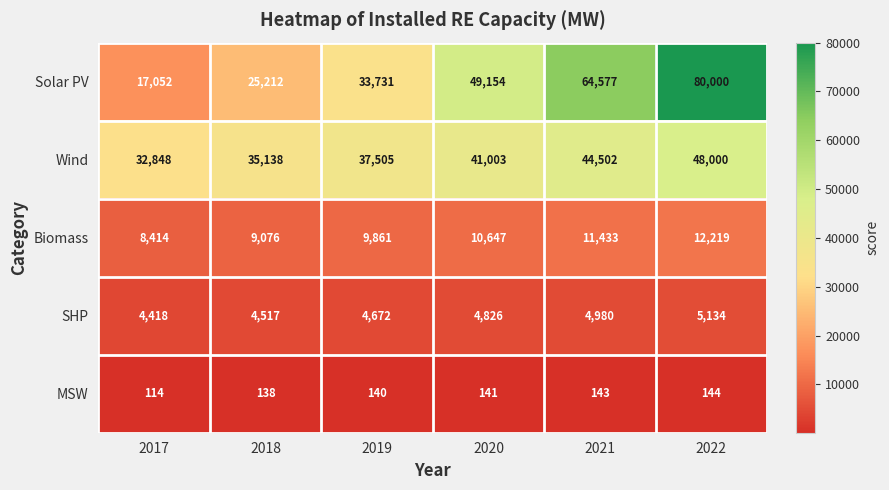

What is the smallest value displayed?

114